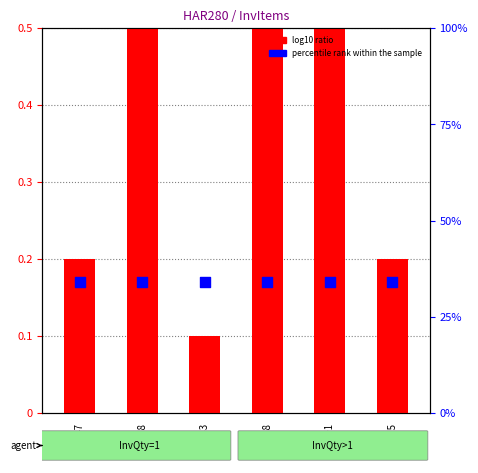

What are all the series names shown in the legend?

log10 ratio, percentile rank within the sample